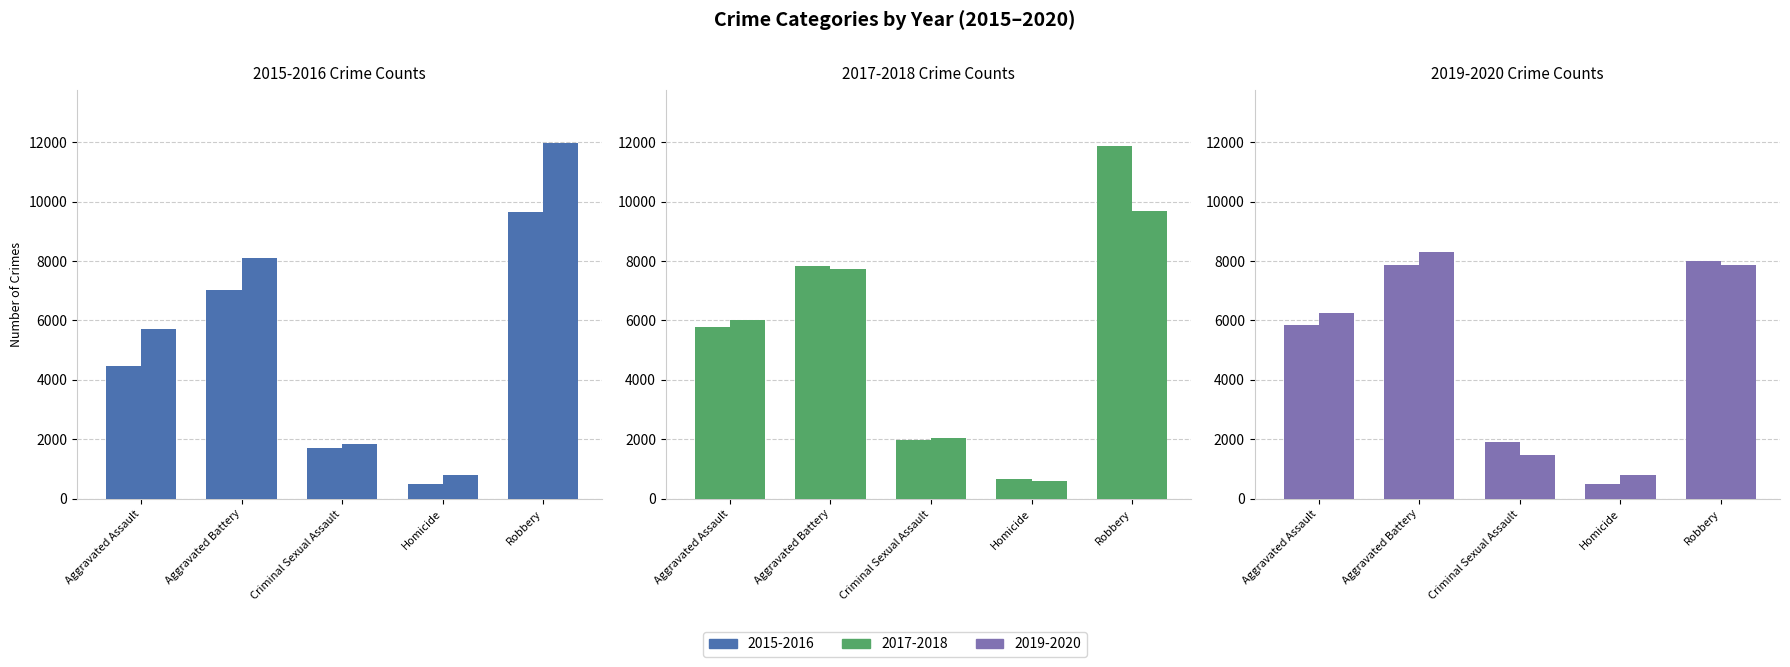

How many bars are there in each group?

6